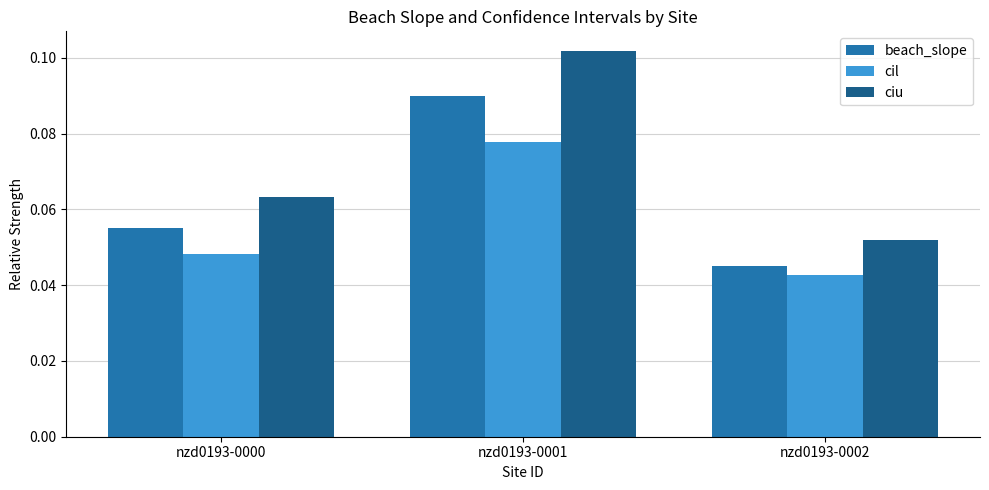

At which label does cil reach its peak?

nzd0193-0001